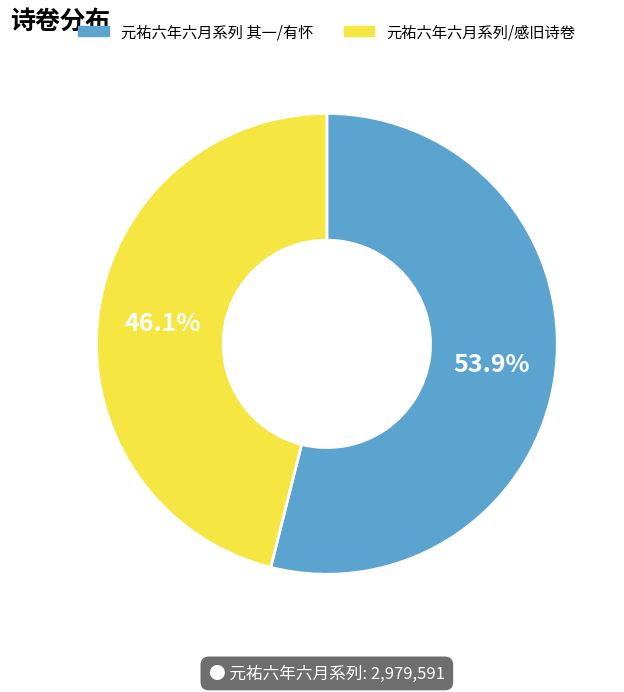

How many slices are in this pie chart?

2